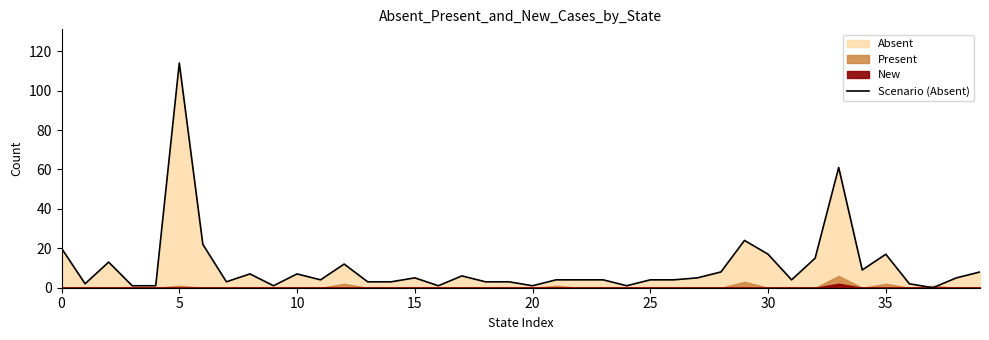

Where is the data nearest to the value 57?

33